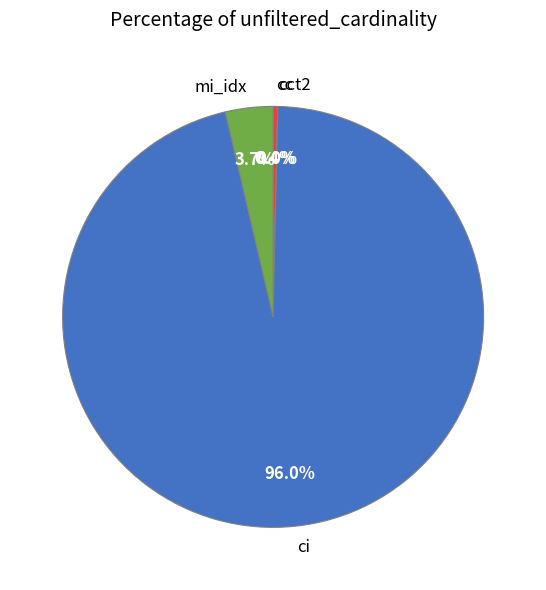

Does mi_idx account for over 50% of the chart?

No